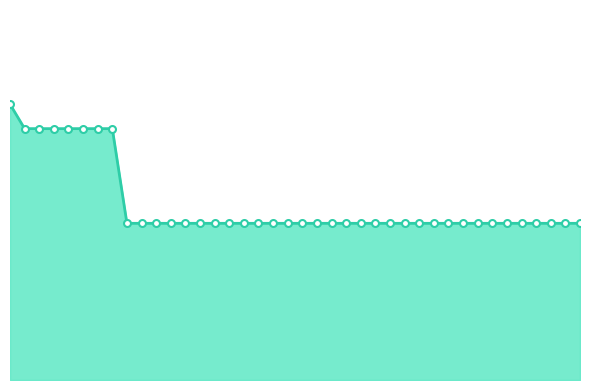

Is this an area chart (filled region under the line)?

Yes